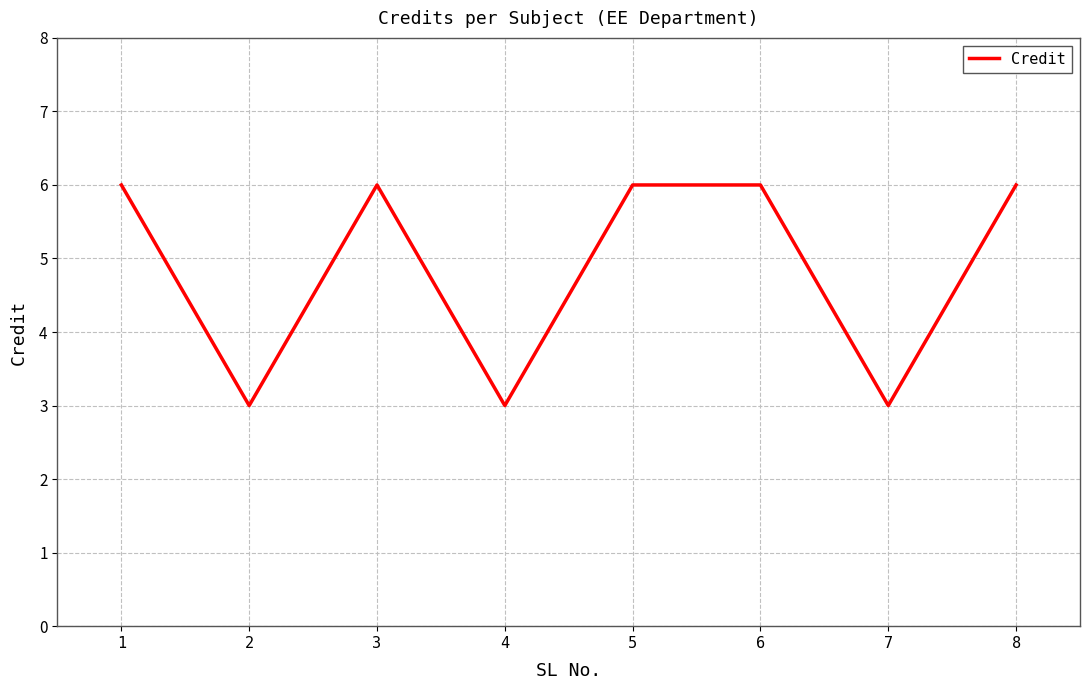

Reading left to right, list all the values displayed in this chart.

6	3	6	3	6	6	3	6